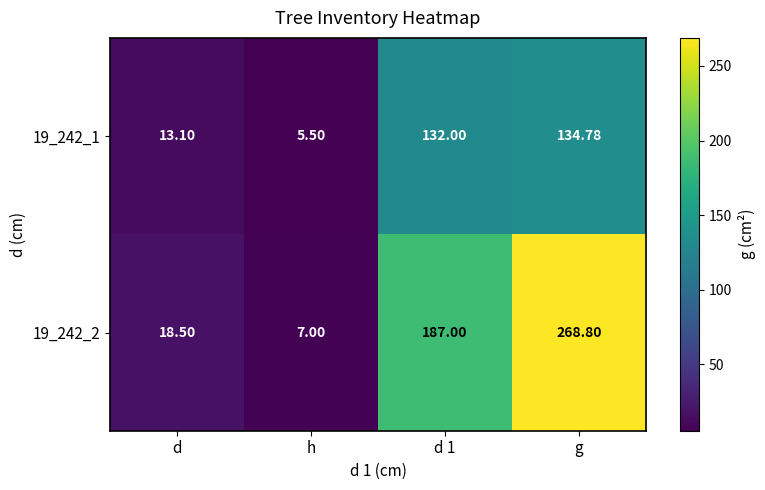

What is the minimum value shown in the chart?

5.5